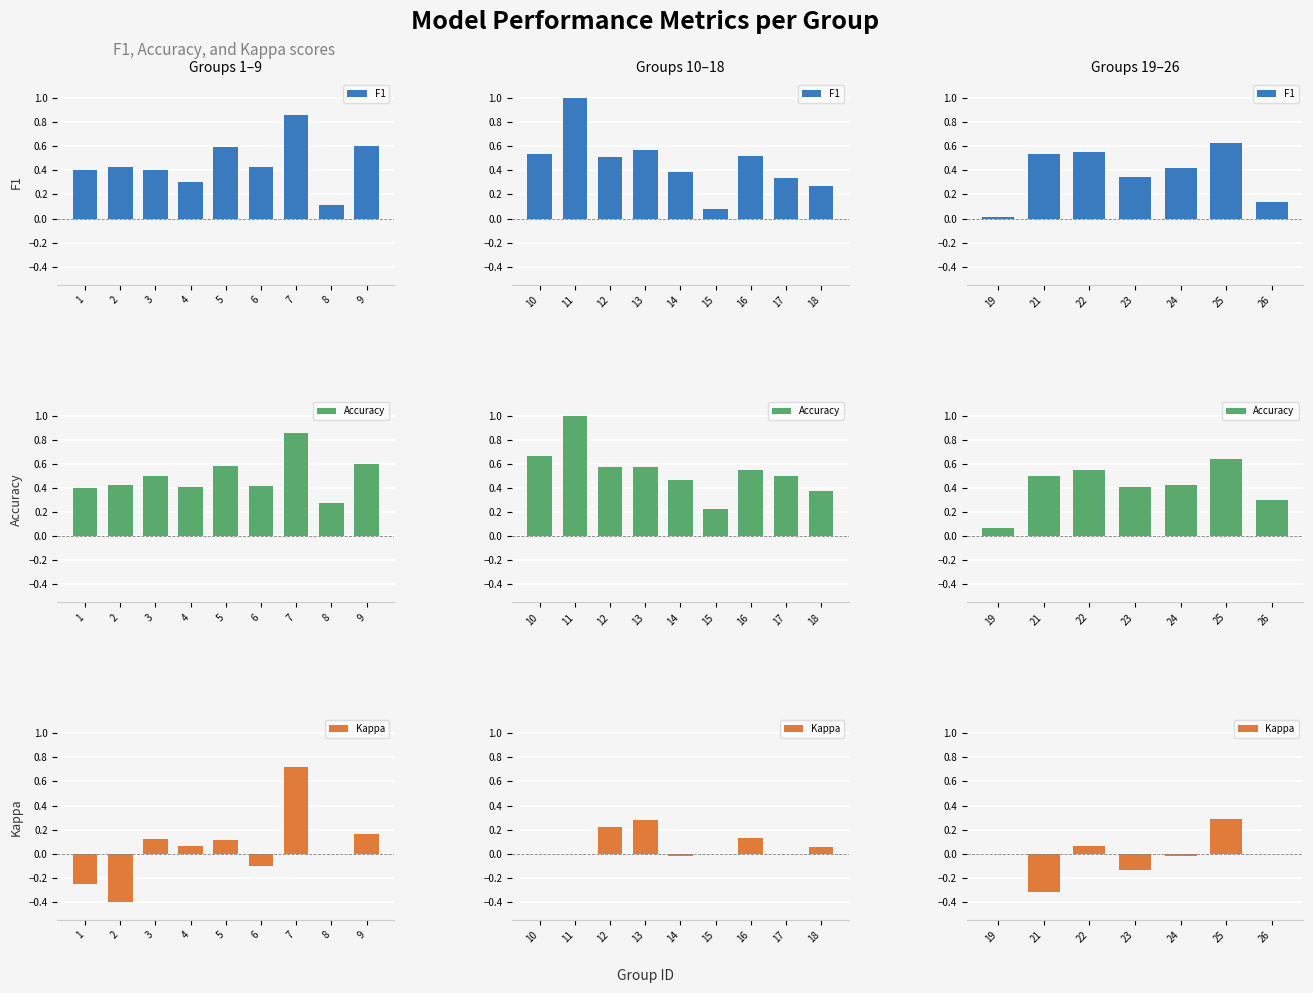

What is the difference between the maximum and minimum values in the Accuracy series?

0.6